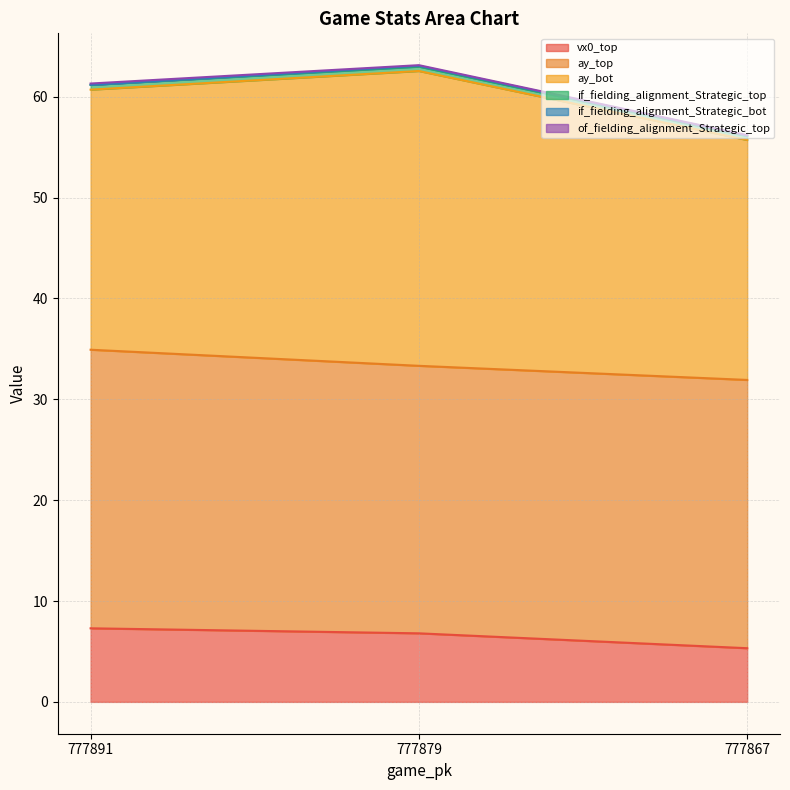

Which has a higher value, 777879 or 777891?

777891